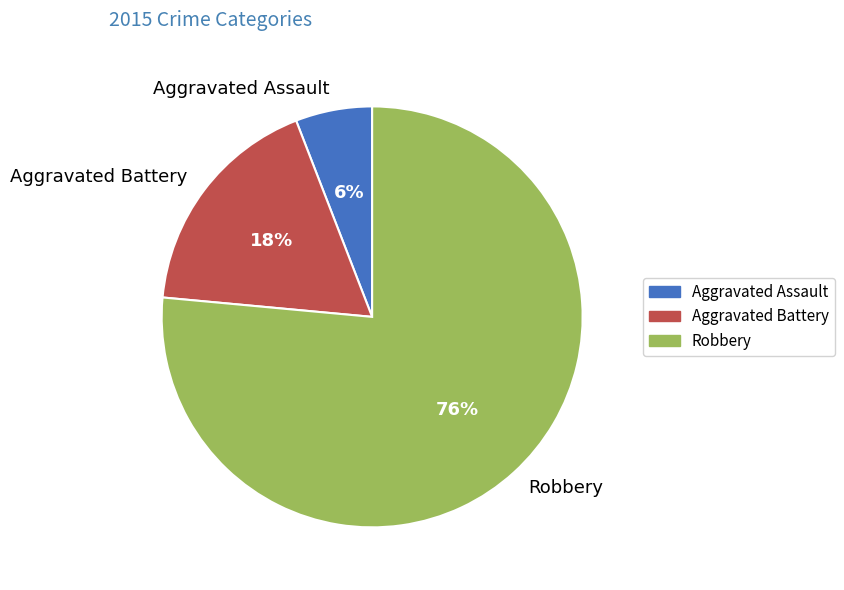

How many segments does this pie chart have?

3